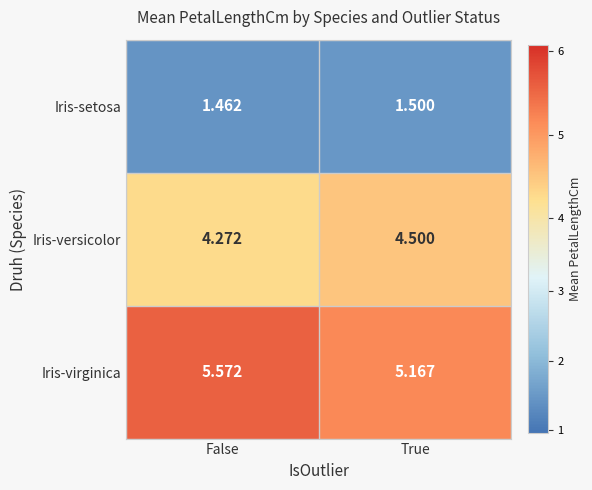

How many data points does each series have?

2